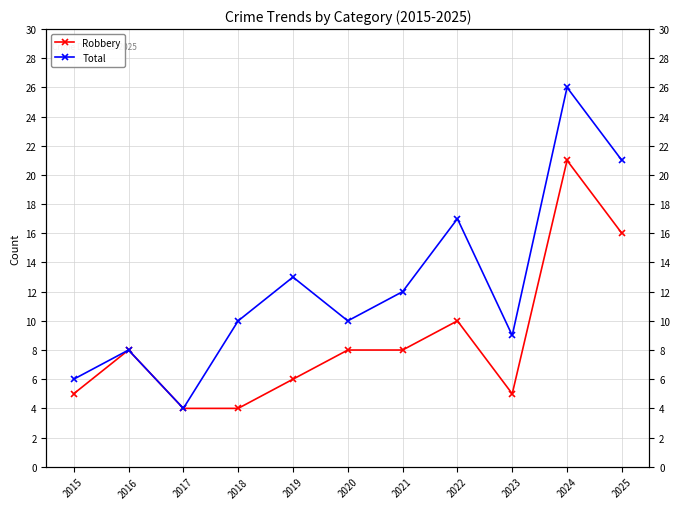

Reading right to left, extract all data points from this chart.

Robbery: 16	21	5	10	8	8	6	4	4	8	5
Total: 21	26	9	17	12	10	13	10	4	8	6